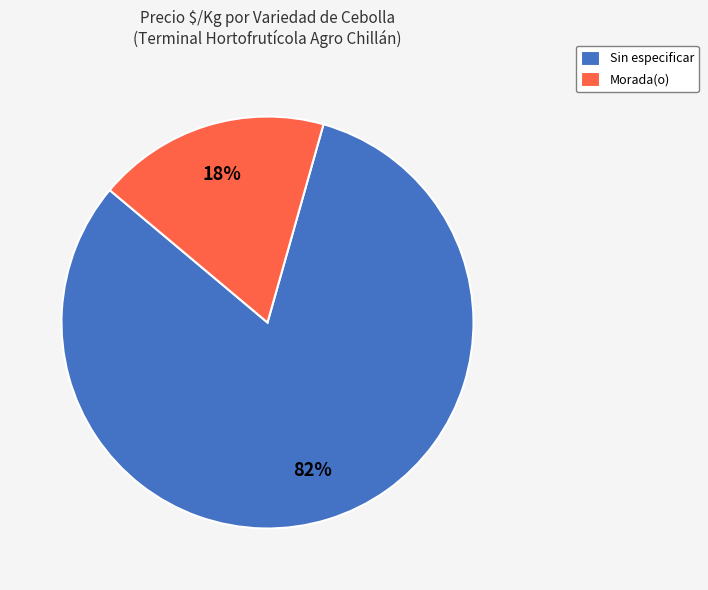

Between Morada(o) and Sin especificar, which is larger?

Sin especificar